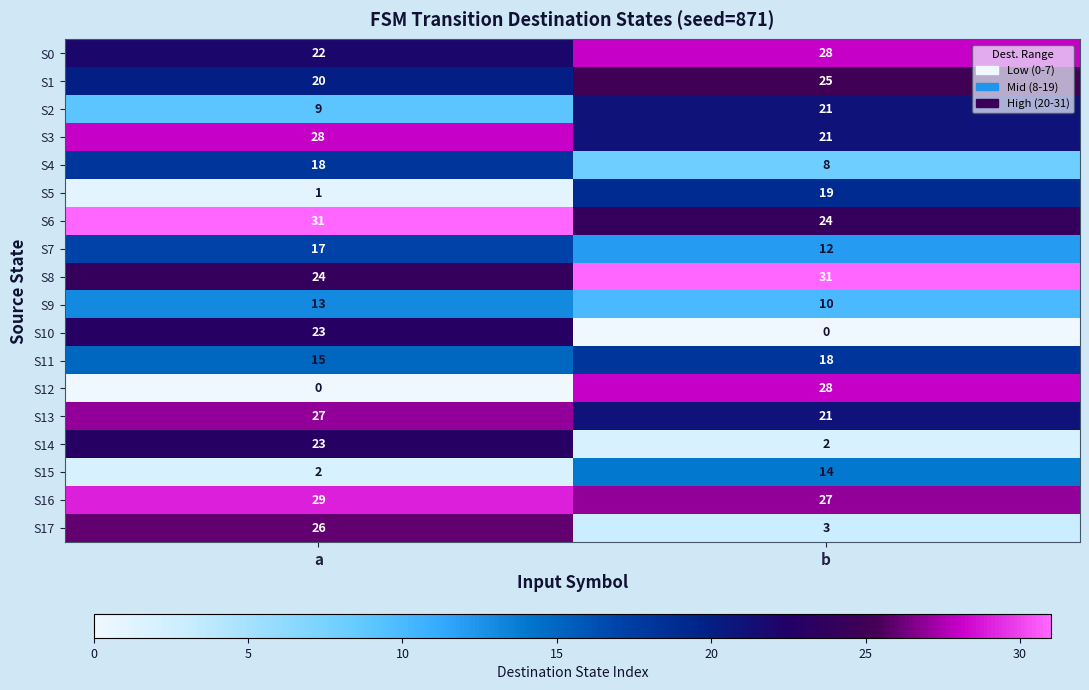

What is the maximum value shown in the chart?

31